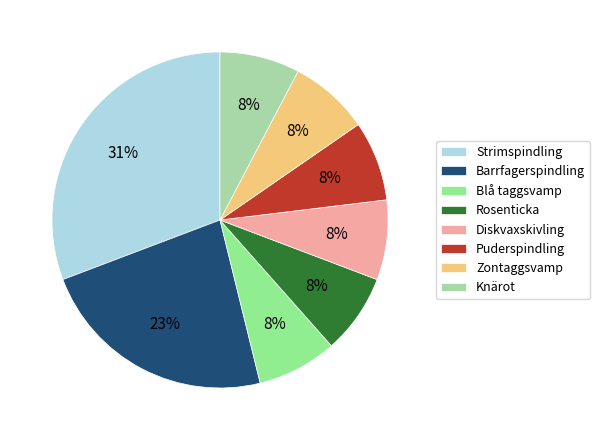

Is Knärot the majority of the pie?

No